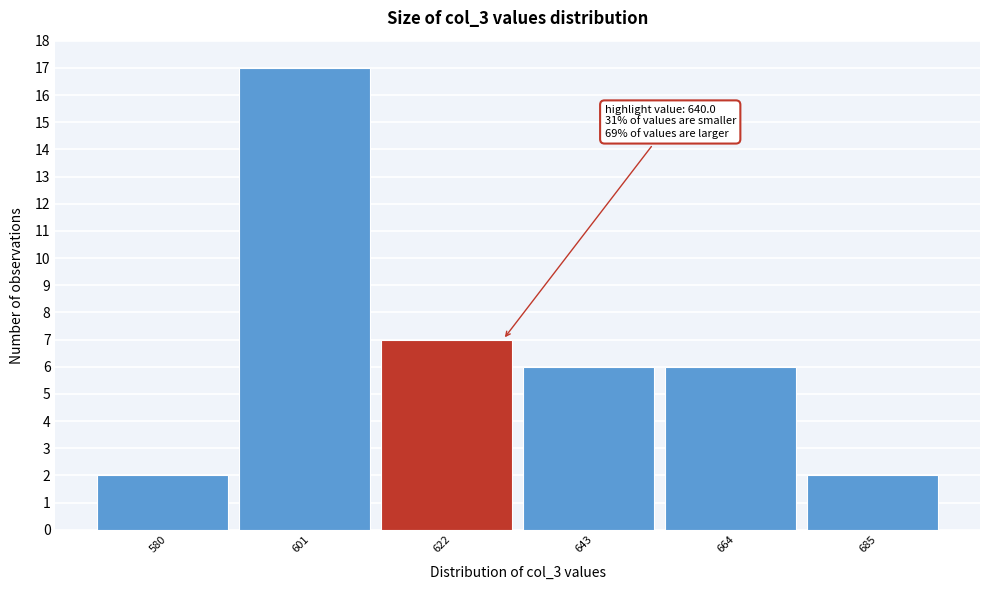

Reading left to right, list all the values displayed in this chart.

2	17	7	6	6	2